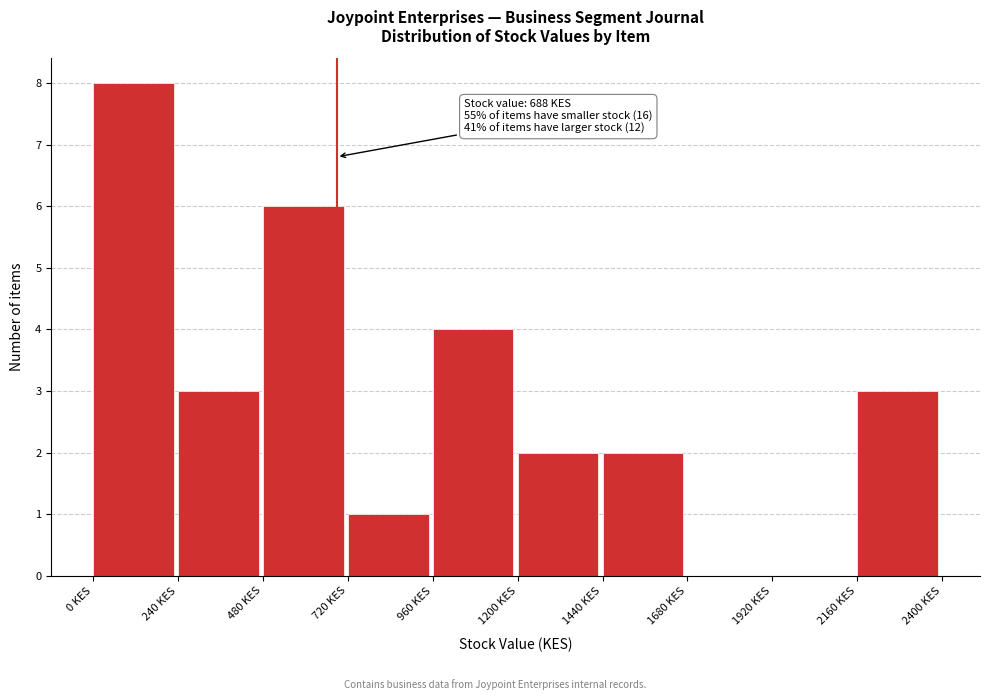

Over which range of the x-axis is the bar tallest?

0 to 240